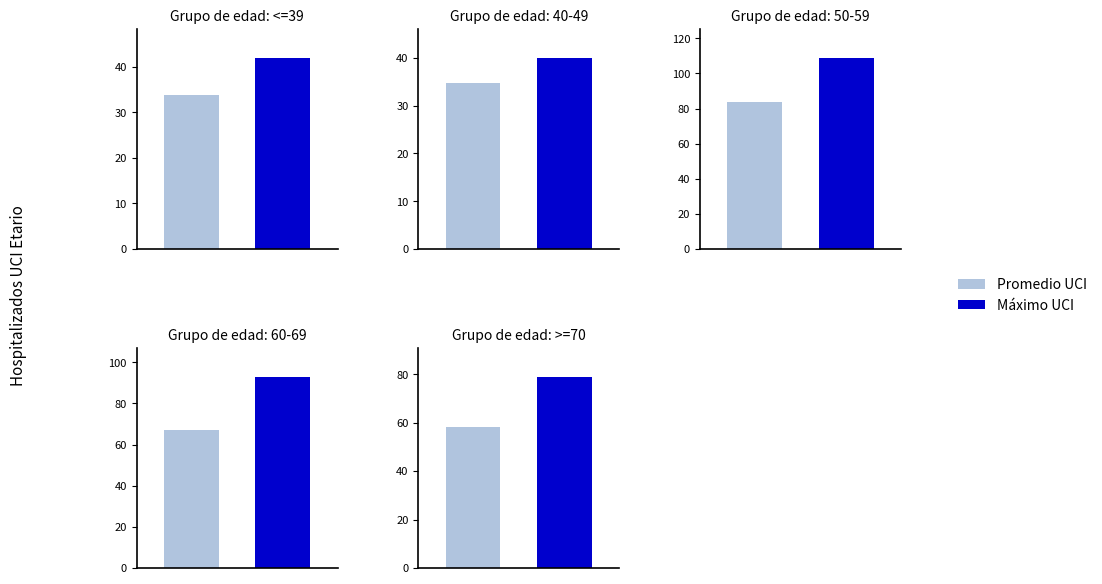

What value does the 50-59 series have at 3?

84